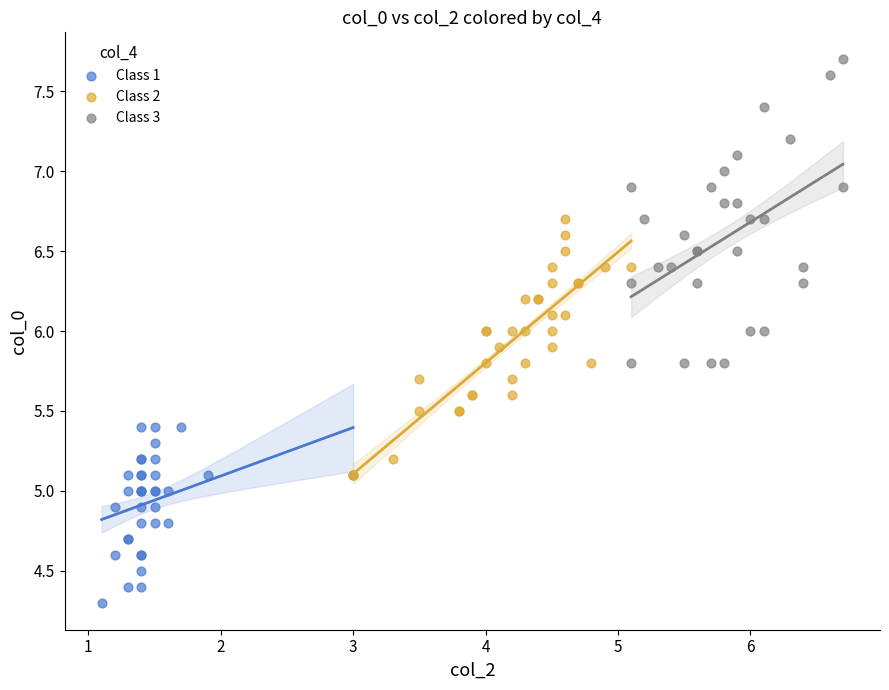

Which series reaches the maximum Y coordinate?

Class 3